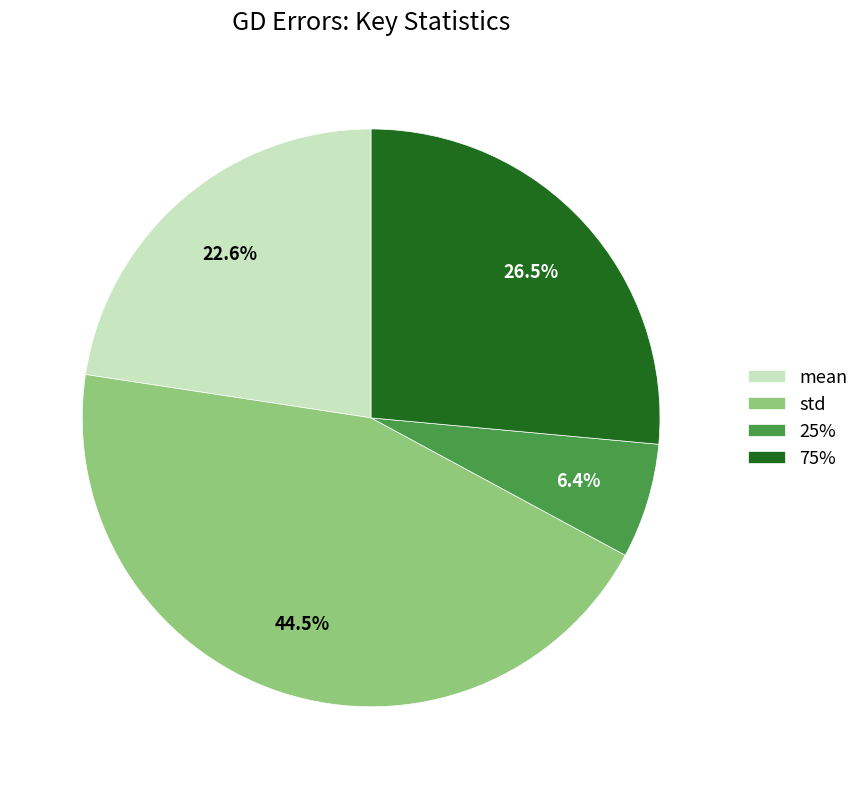

The mean slice represents 1% of the pie. True or false?

False